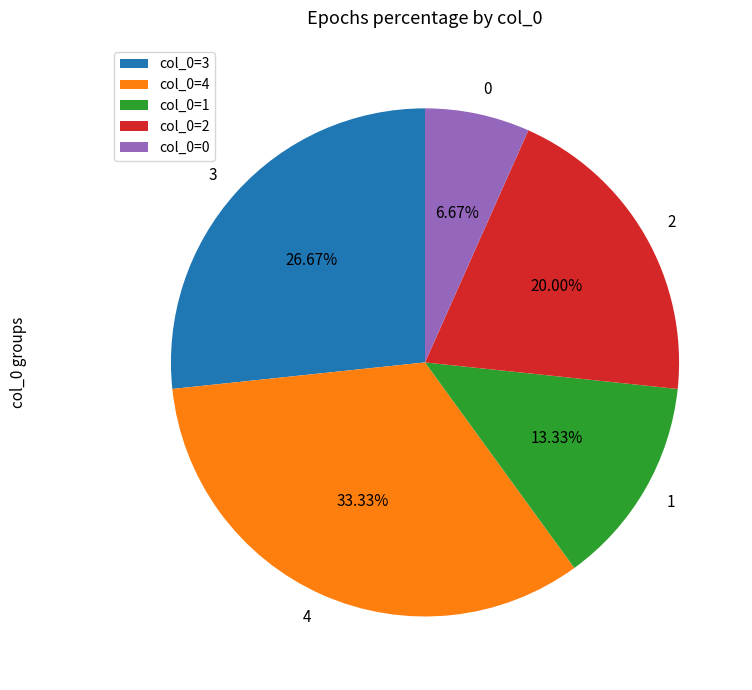

How many slices are in this pie chart?

5